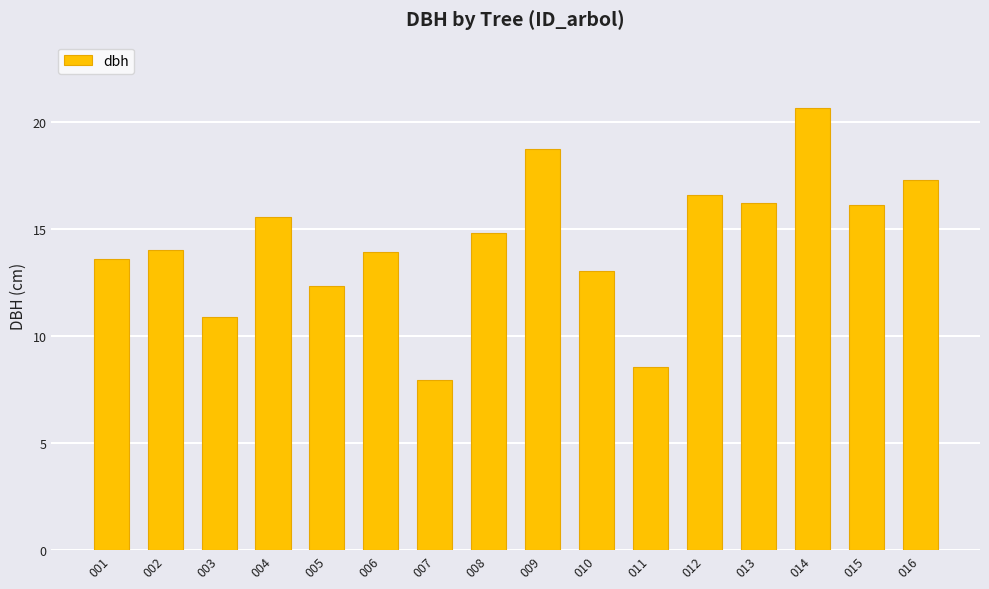

How many distinct data groups are displayed?

1